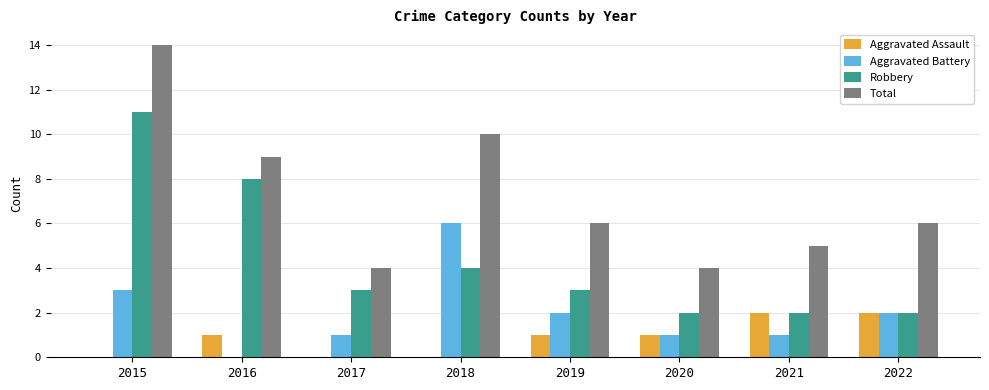

Which series changed the most between 2016 and 2019?

Robbery